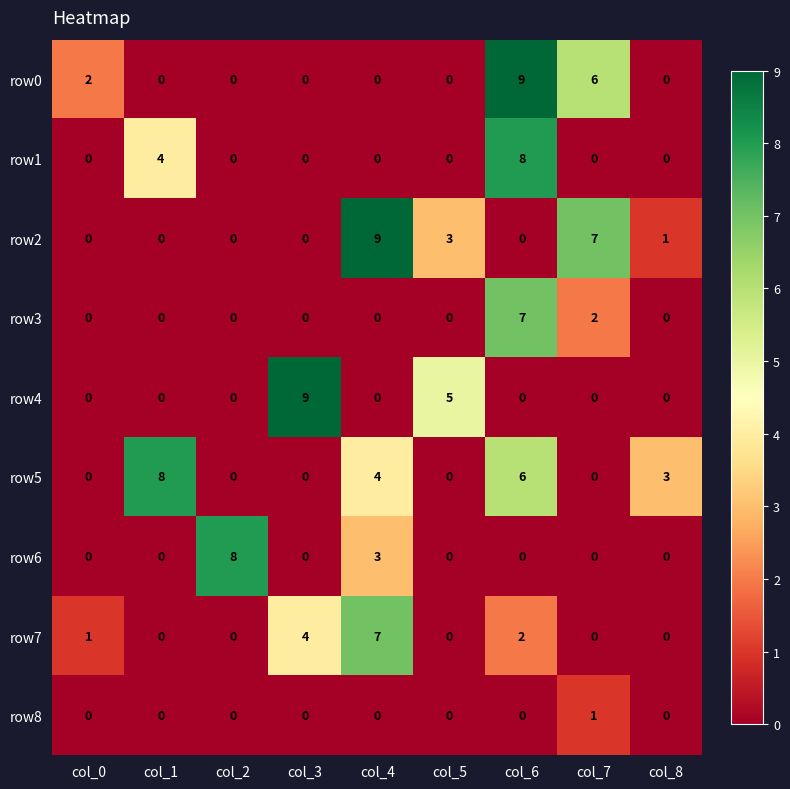

What is the total value across all series at col_2?

8